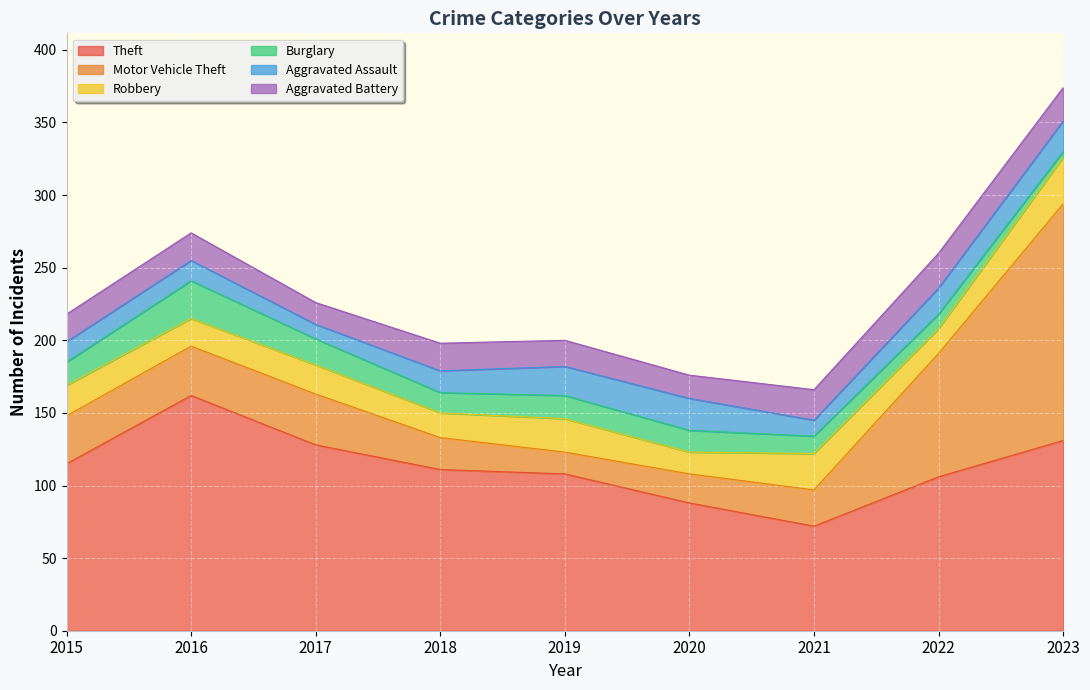

What is the difference between the Theft values at 2019 and 2017?

20